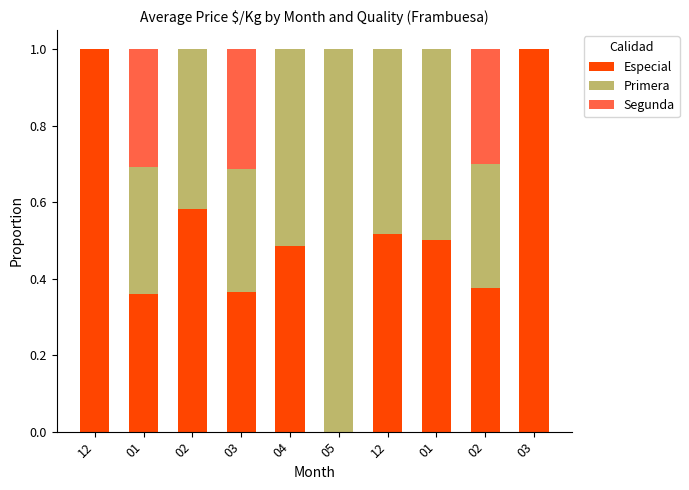

How many distinct data groups are displayed?

3